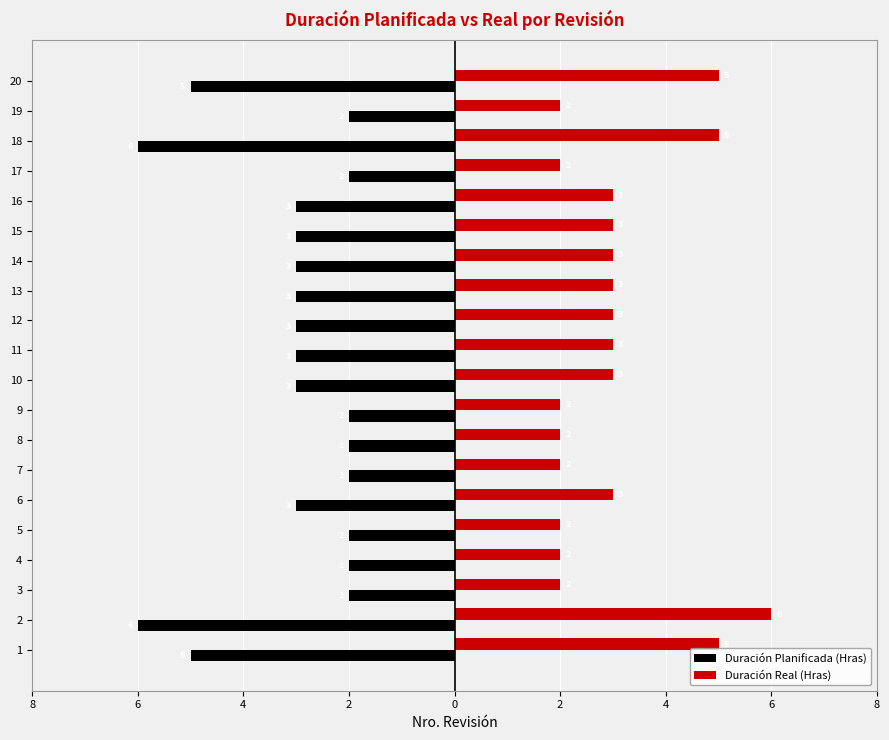

What are all the series names shown in the legend?

Duración Planificada (Hras), Duración Real (Hras)